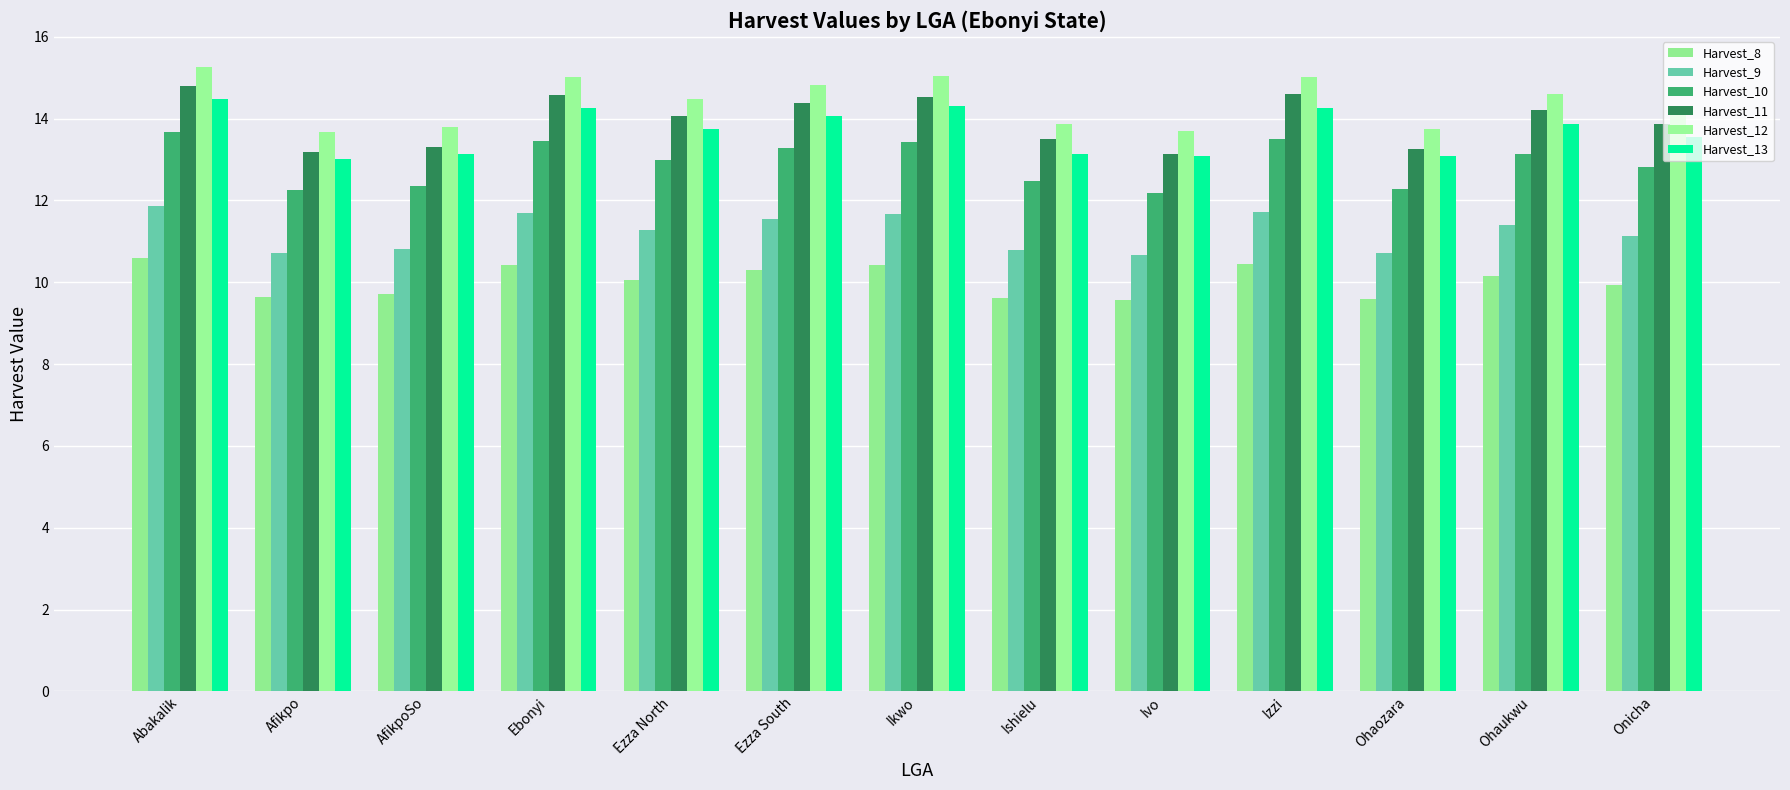

How many categories are shown in the chart?

13